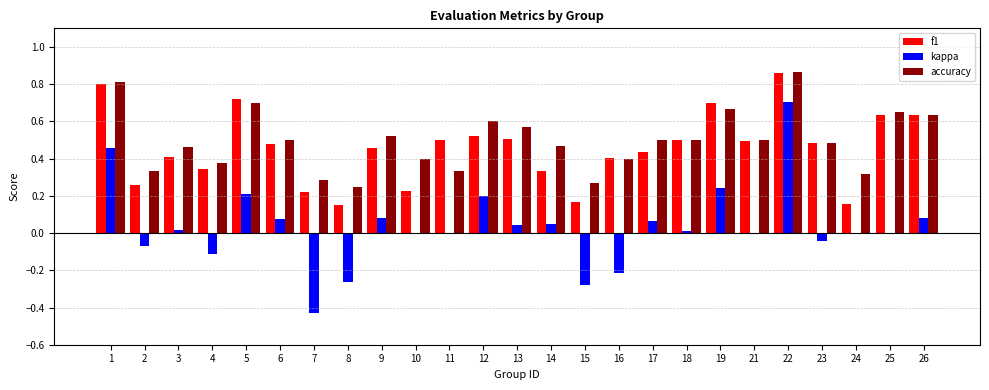

Is the value of kappa at 3 greater than the value of f1 at 4?

No